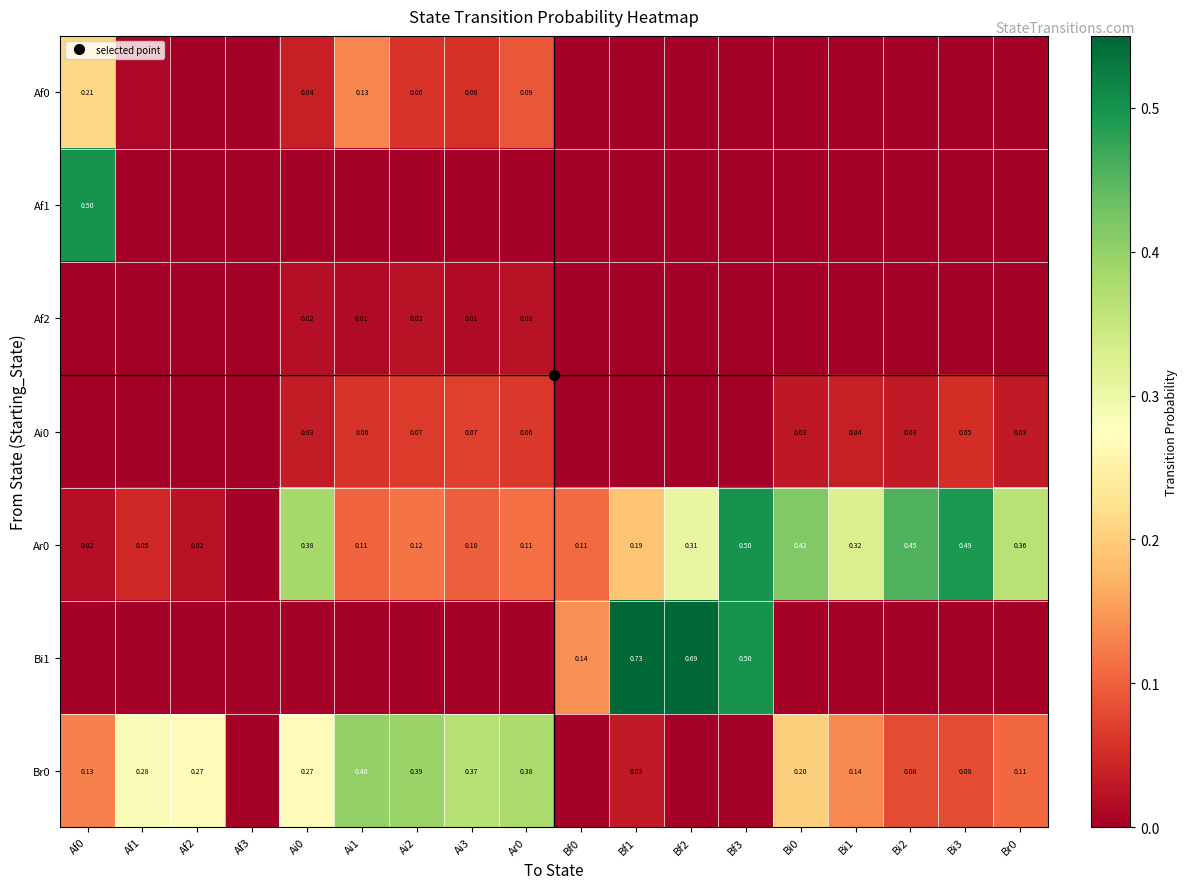

Which series changed the most between Ai3 and Br0?

Ar0